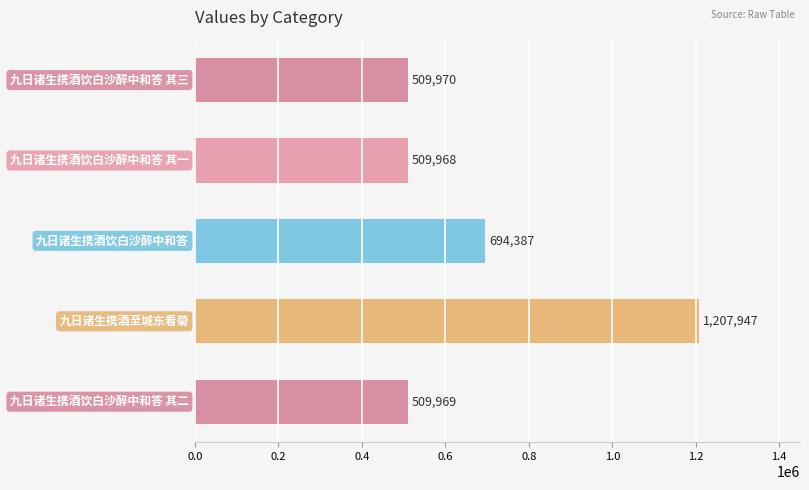

What is the average value?

686448